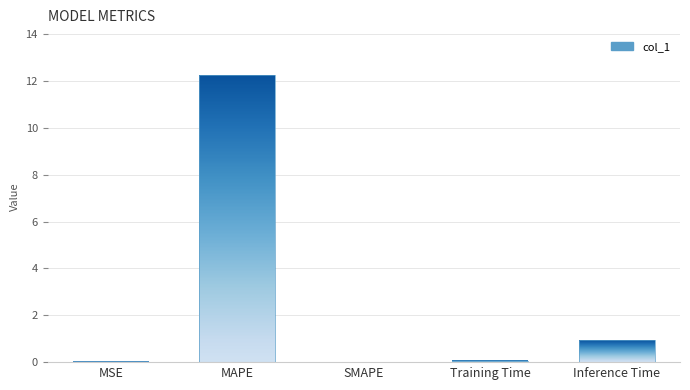

What position from the right is SMAPE?

3